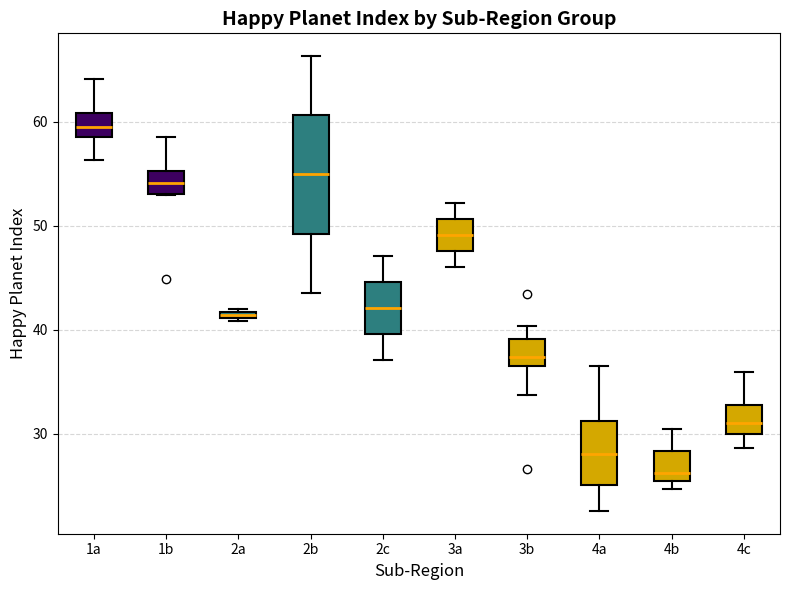

Comparing the boxes themselves (not the whiskers), which one is the tallest?

2b